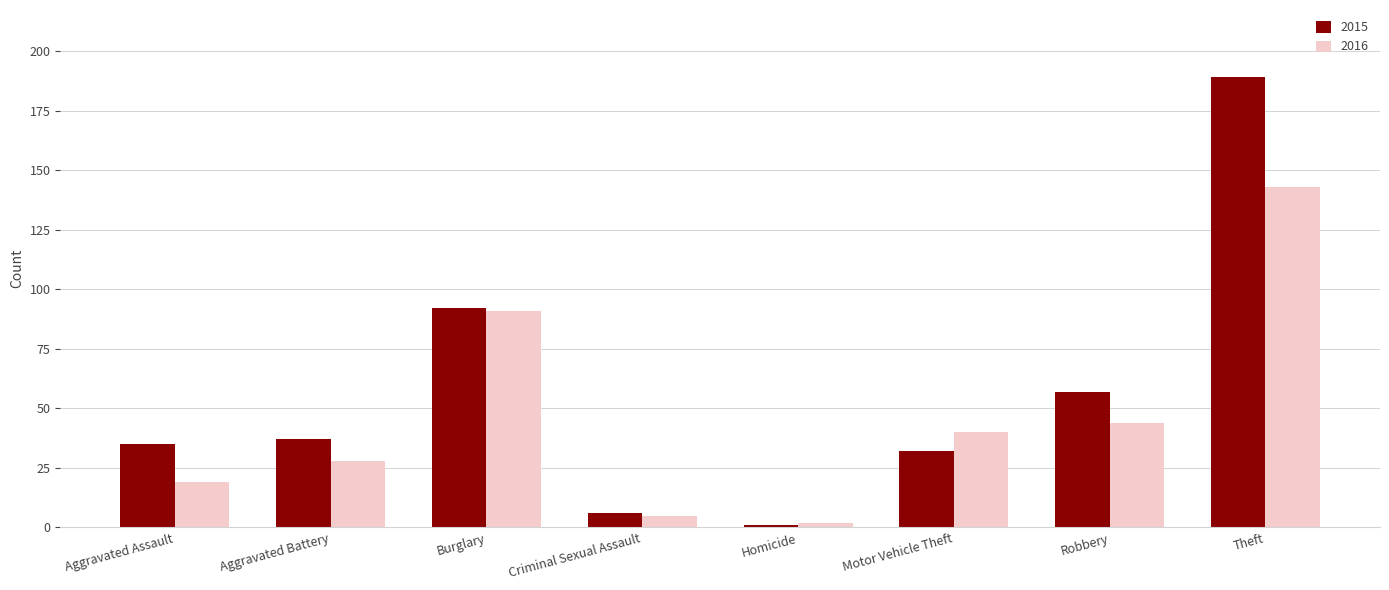

At which category does the chart reach its minimum across all series?

Homicide